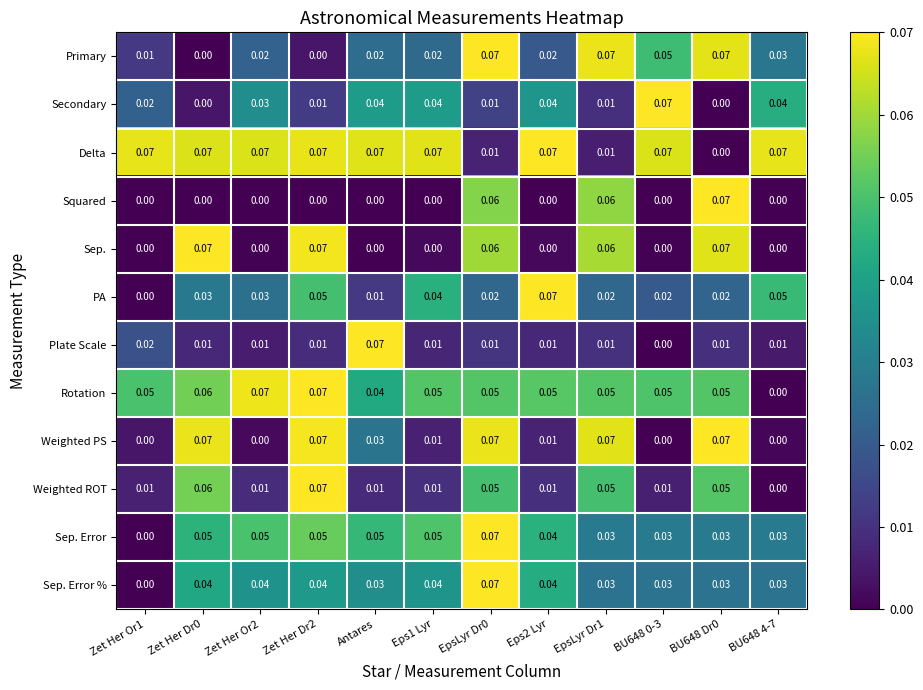

Is the value of Weighted ROT at BU648 0-3 greater than the value of Delta at Eps2 Lyr?

No